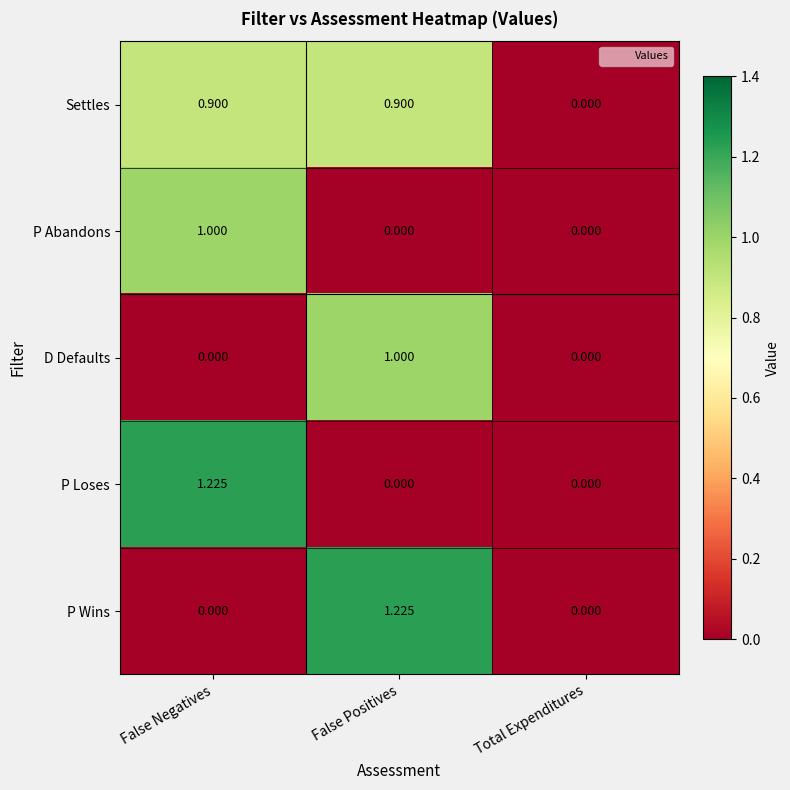

Is the value of Settles at False Positives greater than the value of P Abandons at Total Expenditures?

Yes